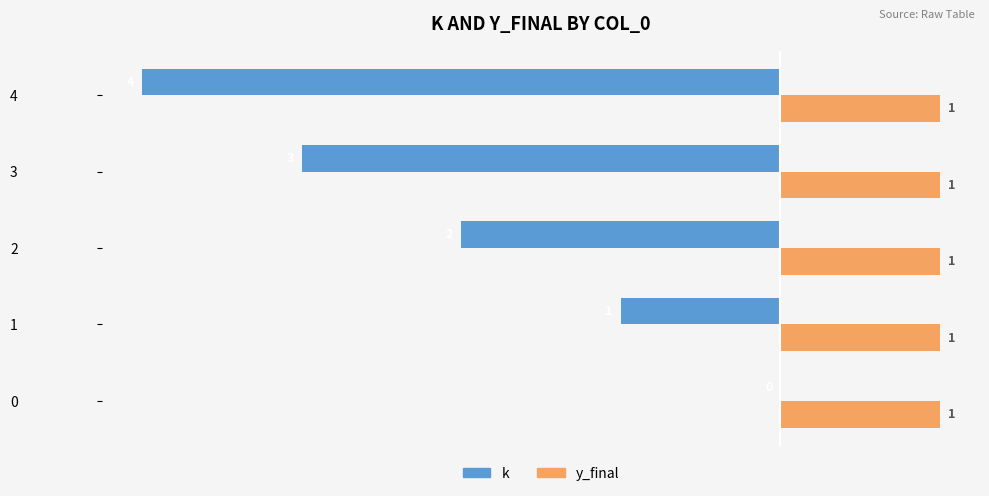

At which label does k reach its peak?

0